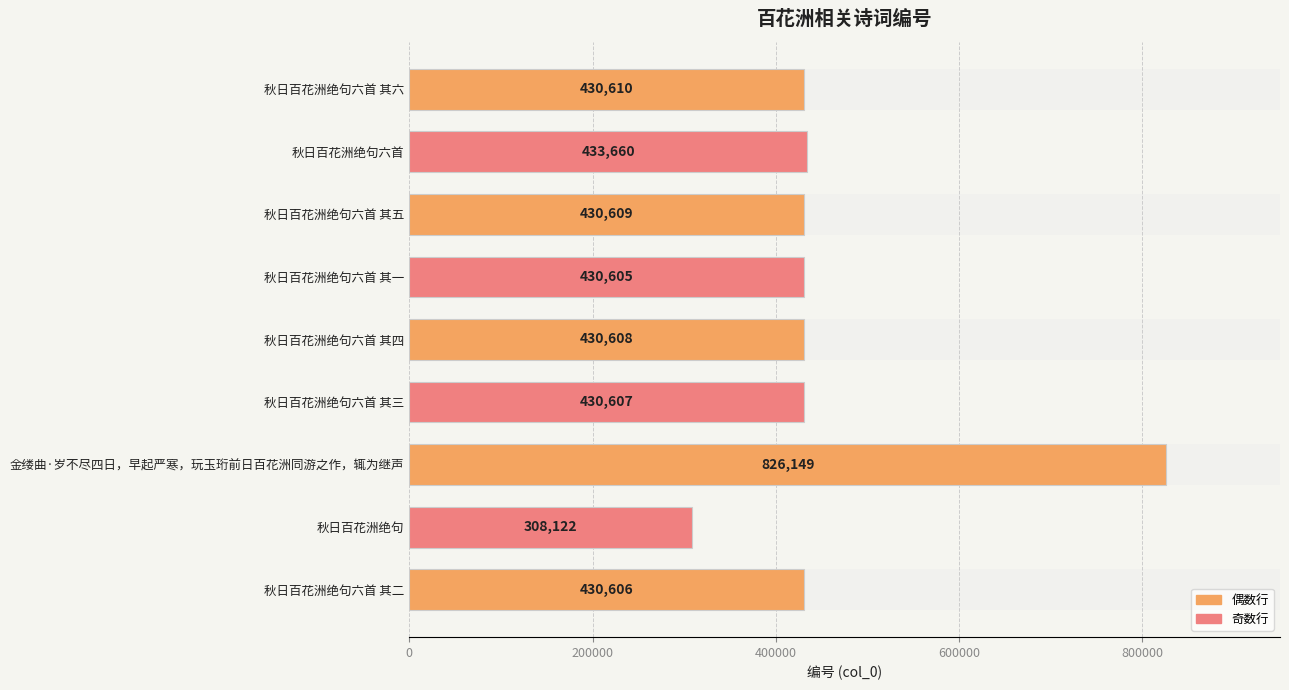

How many values exceed 430608?

4